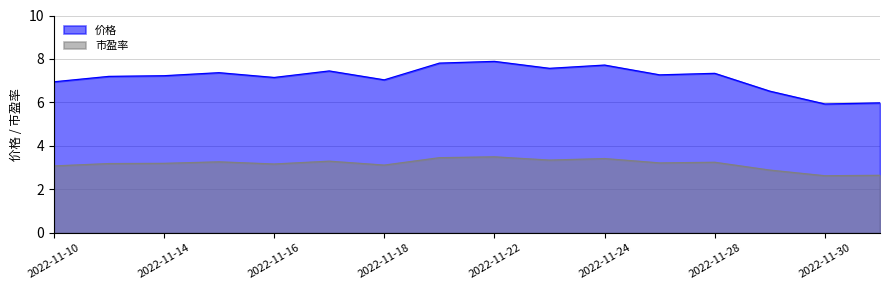

Between 2022-11-30 and 2022-11-22, which is larger?

2022-11-22